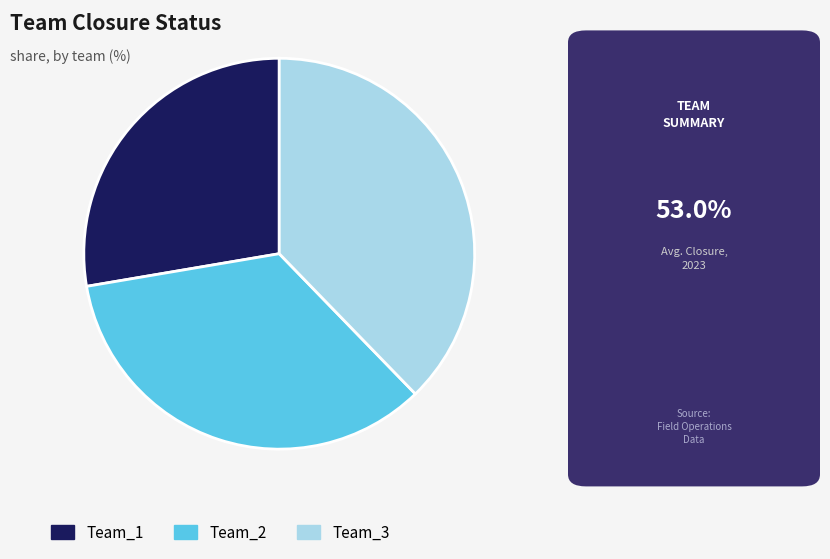

Is the sum of Team_1 and Team_3 greater than half?

Yes